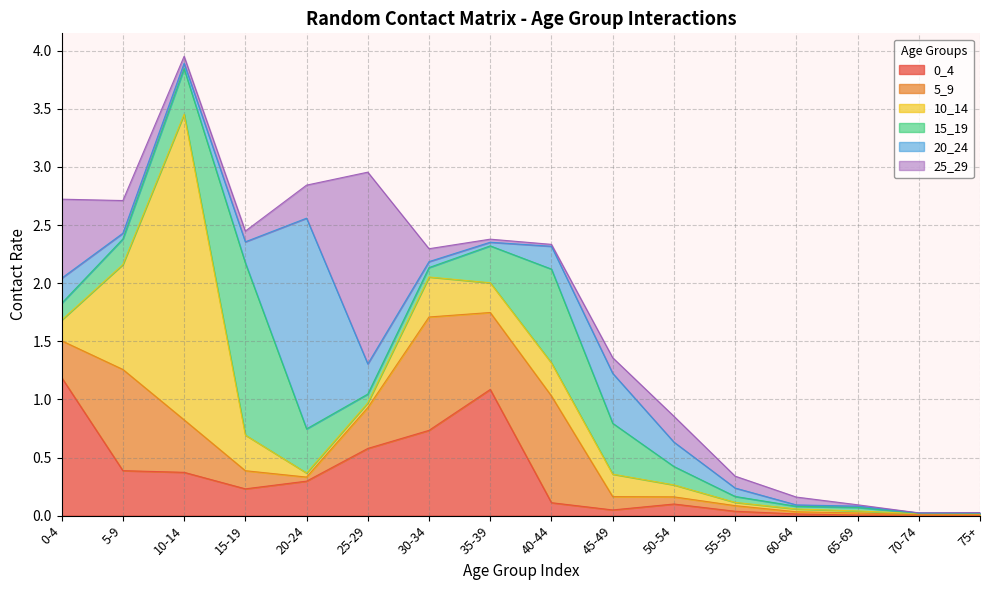

Where do 5_9 and 15_19 first cross each other?

10-14 and 15-19